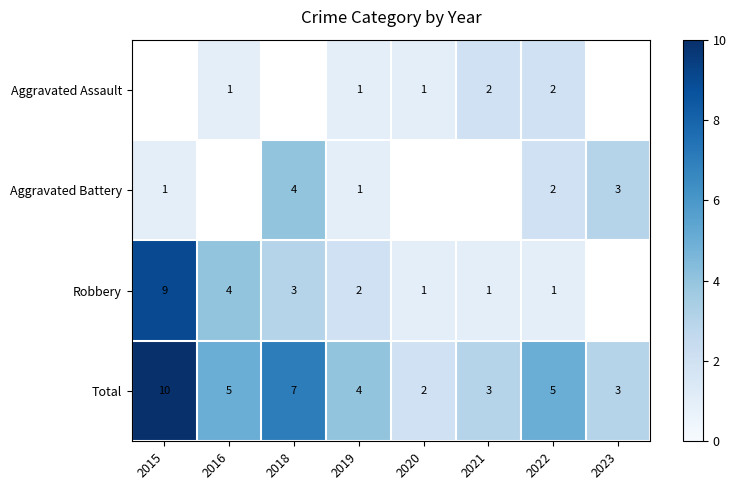

Between 2020 and 2016, which is larger?

2020